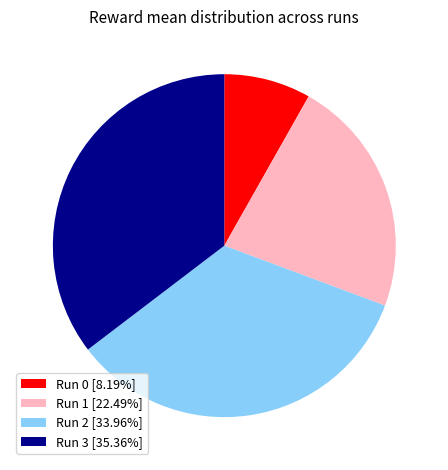

Is there any slice that represents more than half of the pie?

No